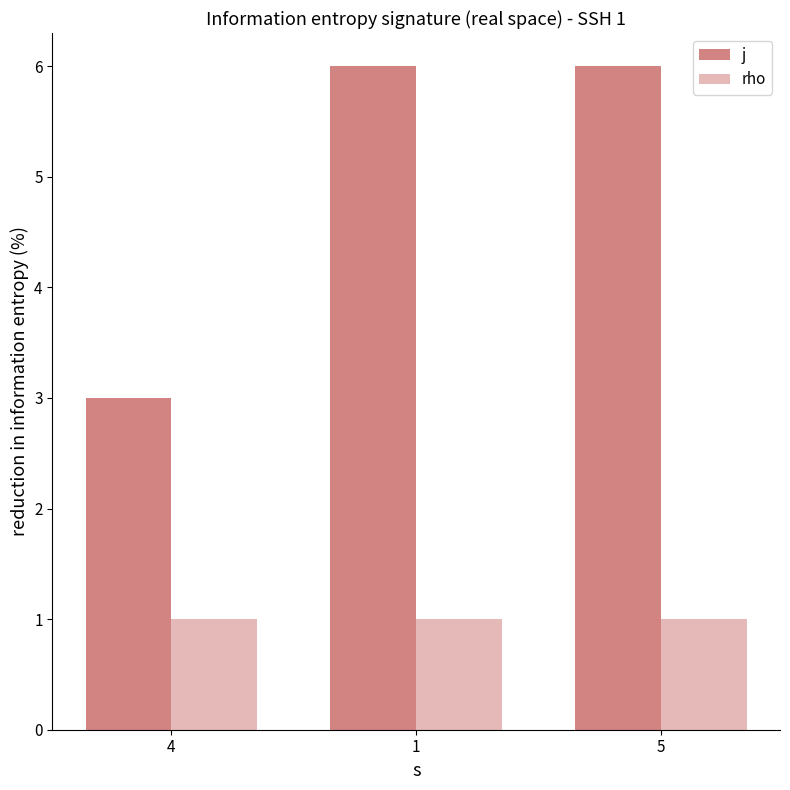

Which series has the largest range (max minus min)?

j